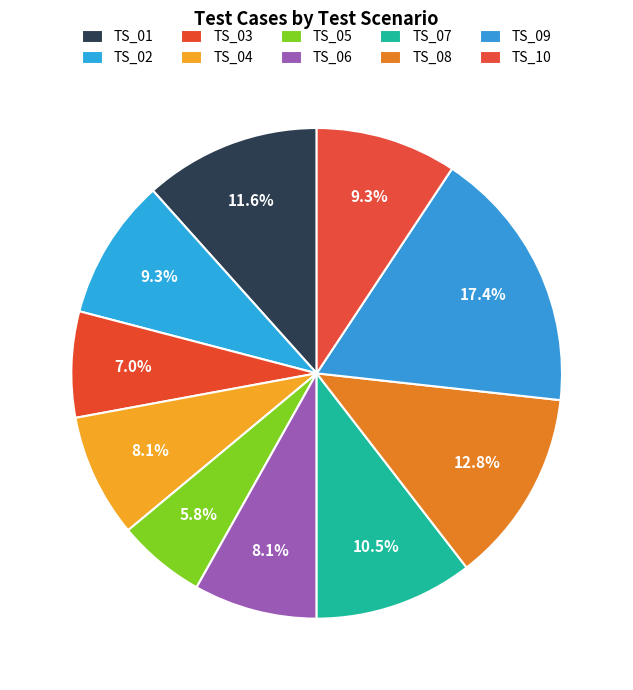

How many segments does this pie chart have?

10